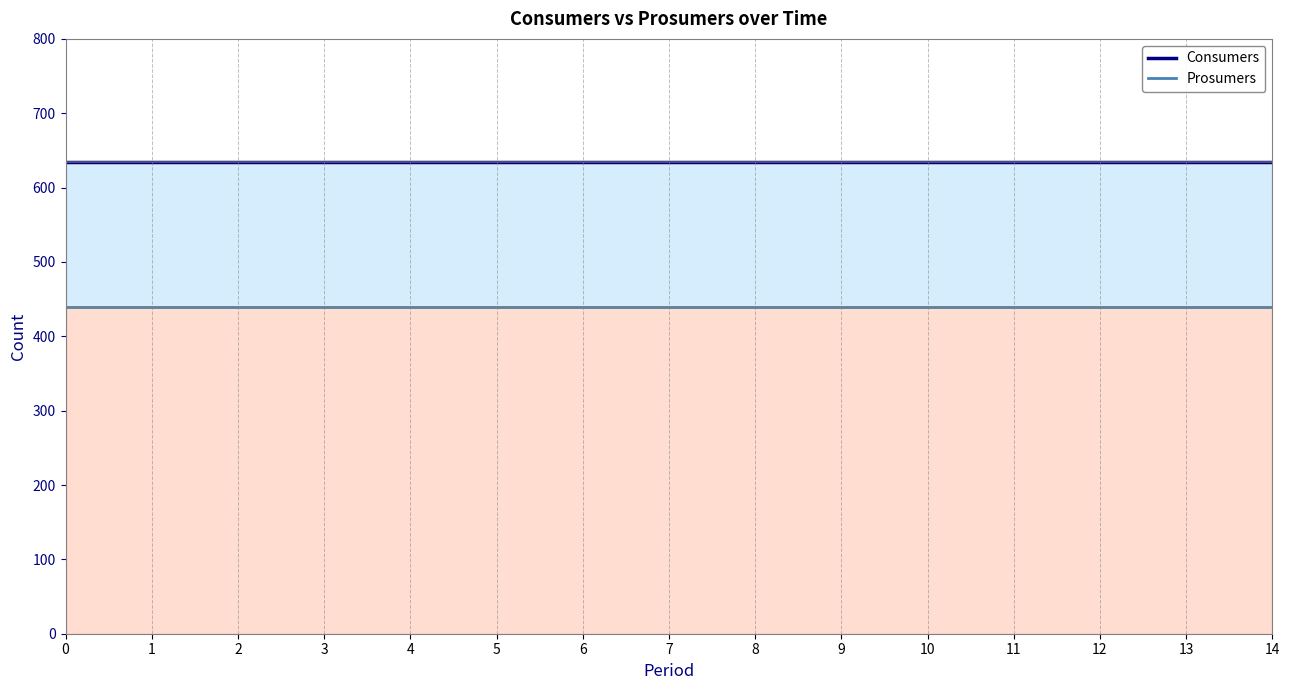

Reading left to right, list all the values displayed in this chart.

Consumers: 635	635	635	635	635	635	635	635	635	635	635	635	635	635	635
Prosumers: 440	440	440	440	440	440	440	440	440	440	440	440	440	440	440